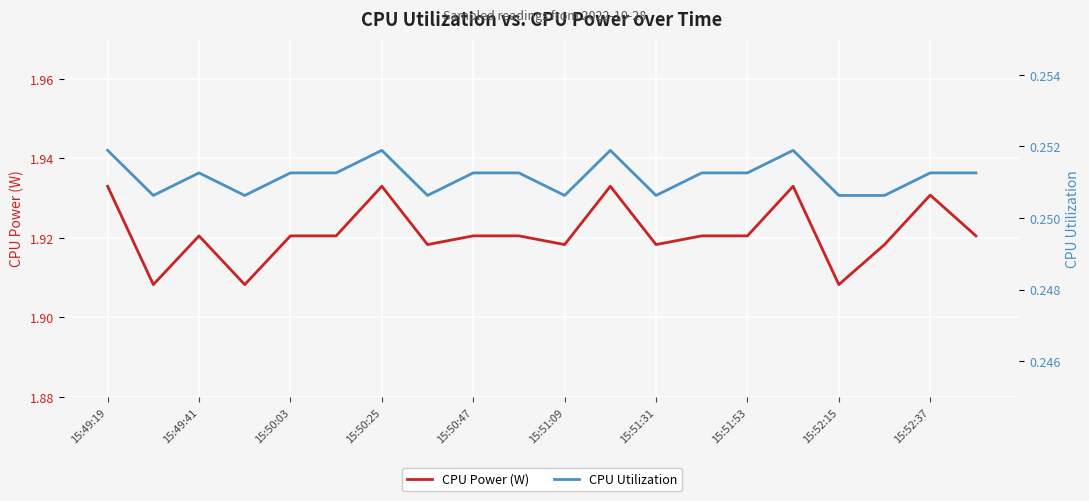

What is the minimum value shown in the chart?

0.3